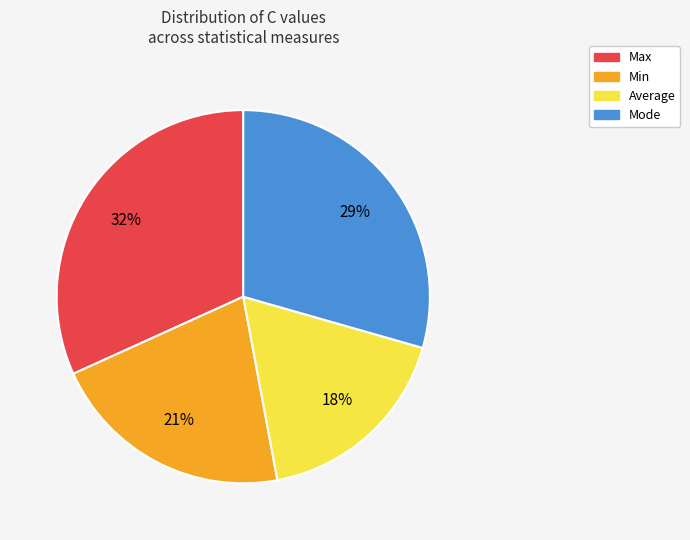

To the nearest percent, what is the average slice percentage?

25%